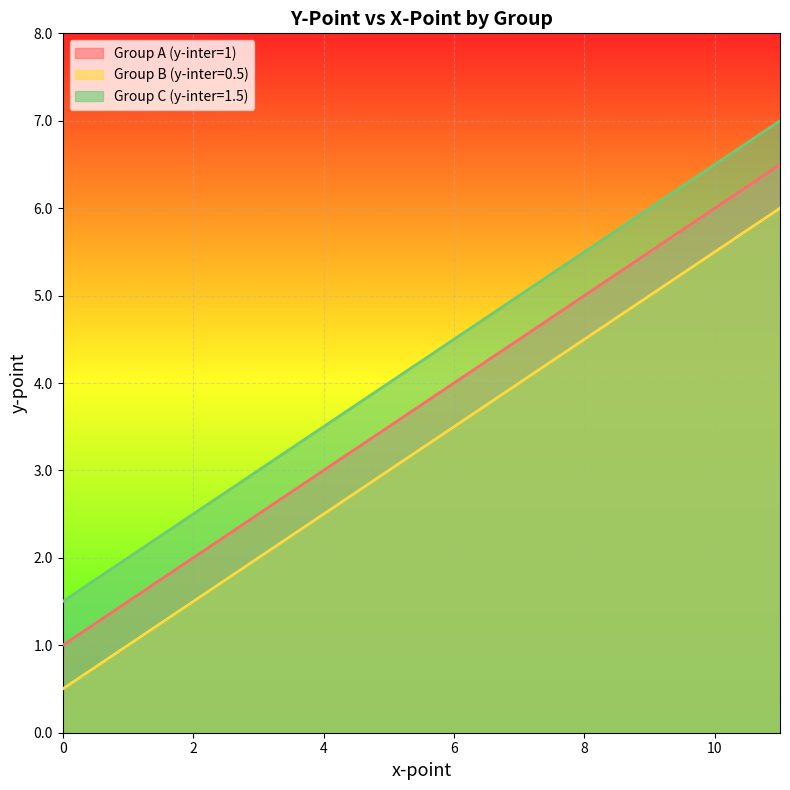

What is the value of the Group C (y-inter=1.5) point at the 4th from the left?

3.0